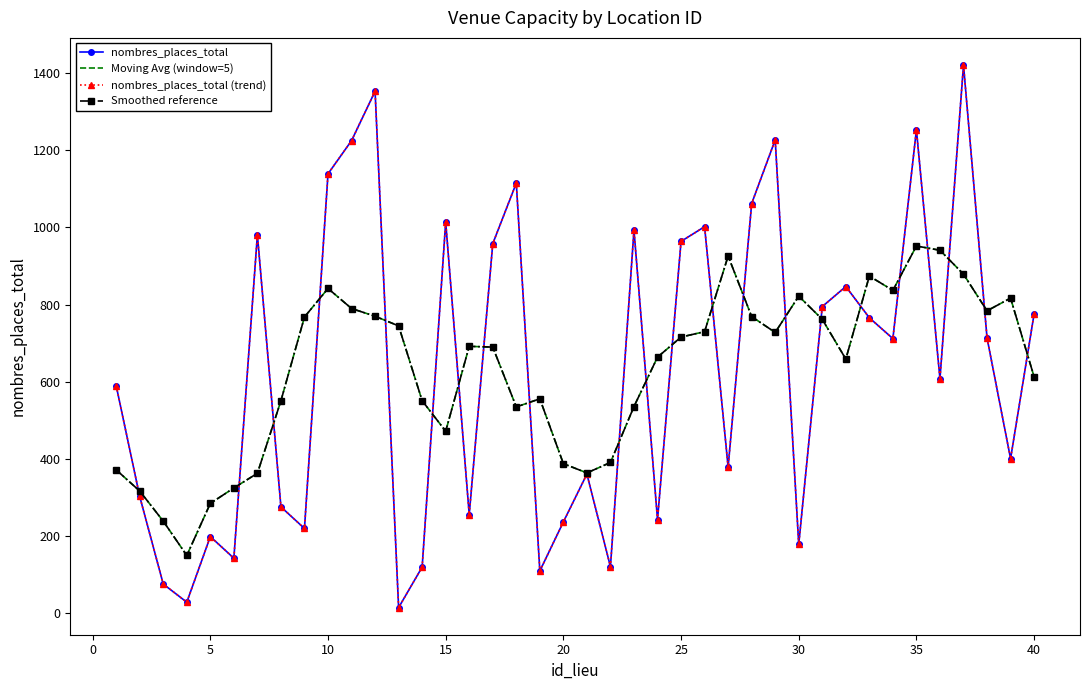

Which series has the largest range (max minus min)?

nombres_places_total